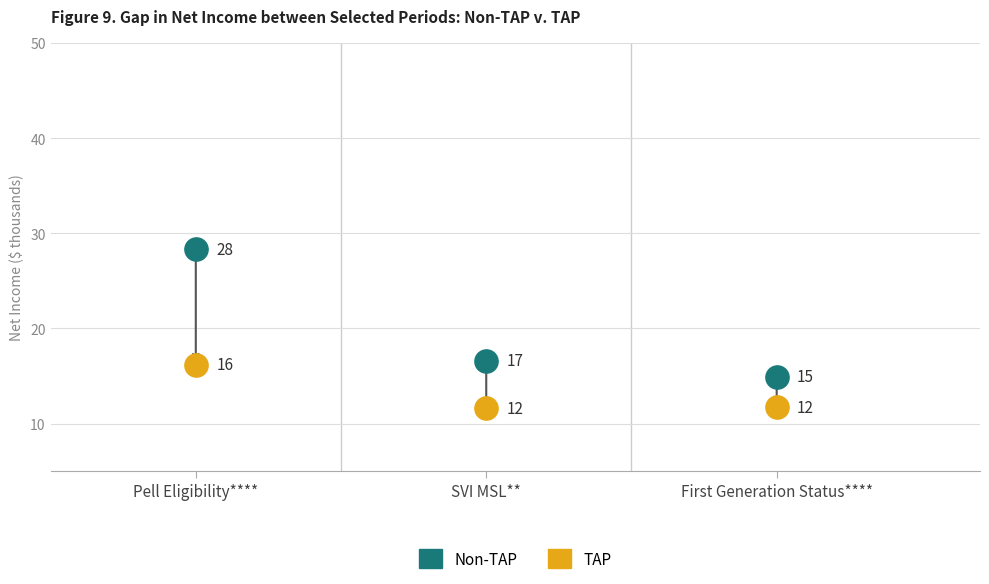

What are all the series names shown in the legend?

Non-TAP, TAP